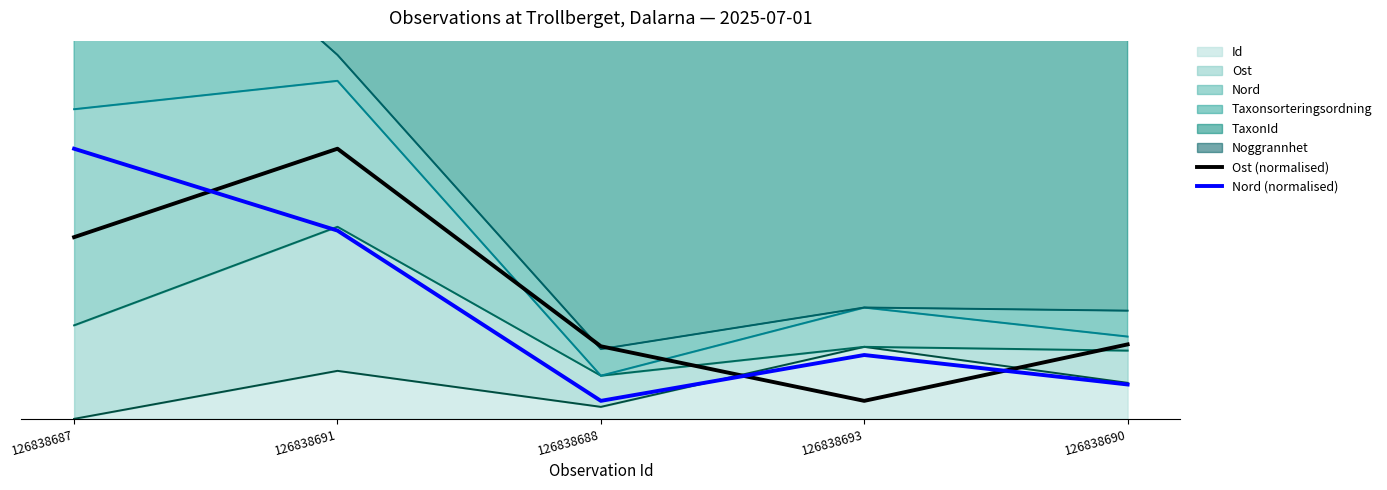

What is the difference between the maximum and minimum values in the Ost (normalised) series?

0.7